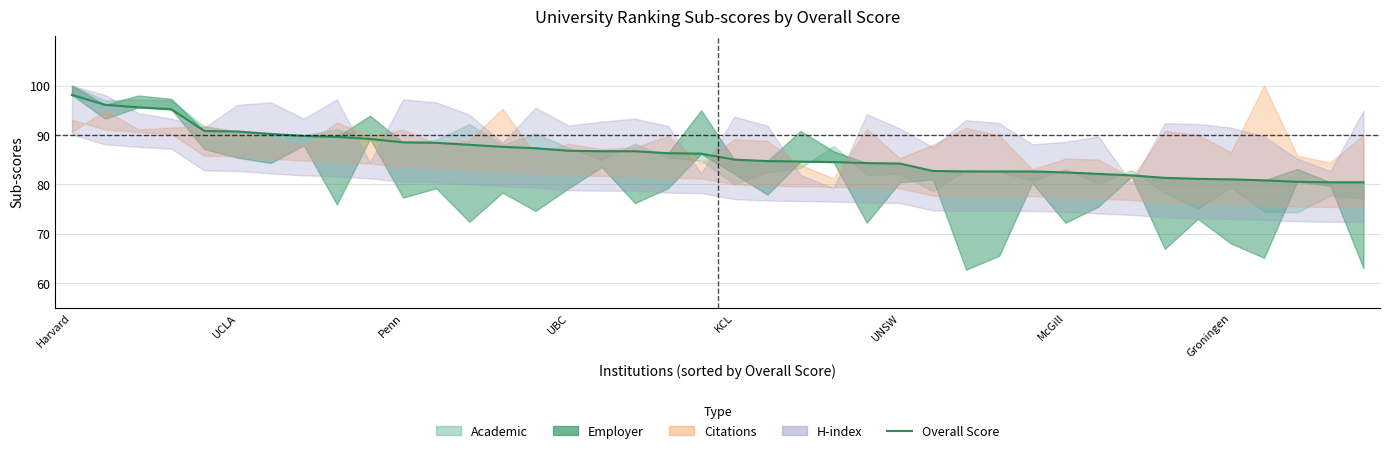

What is the ratio of the value at 39 to the value at 13?

0.9